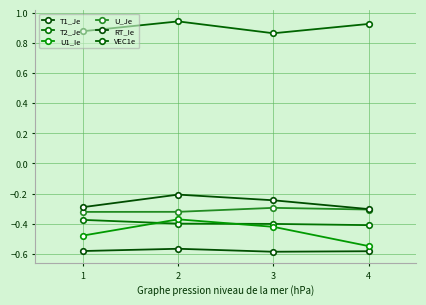

True or false: T2_Je has a value of -0.1 at 3.

False